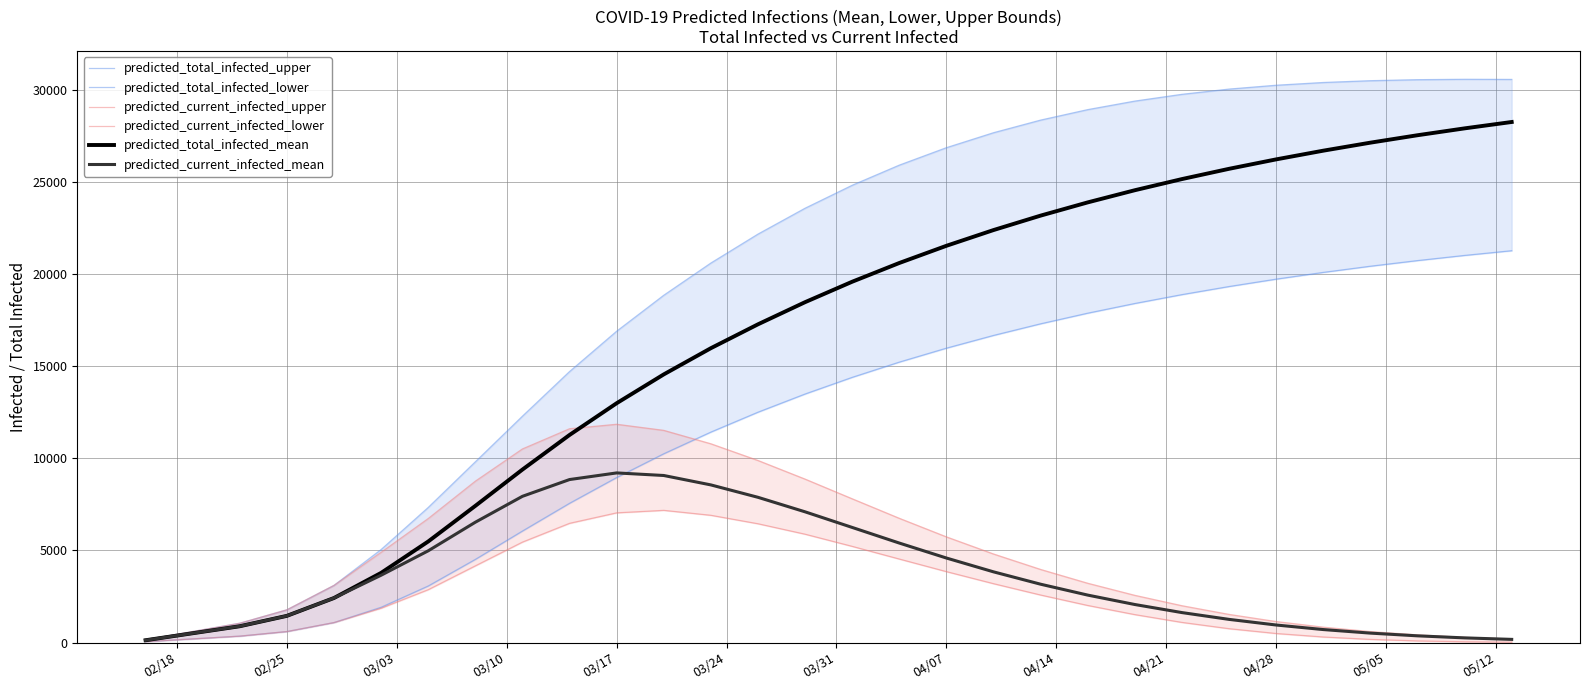

What is the maximum value for predicted_total_infected_mean?

28253